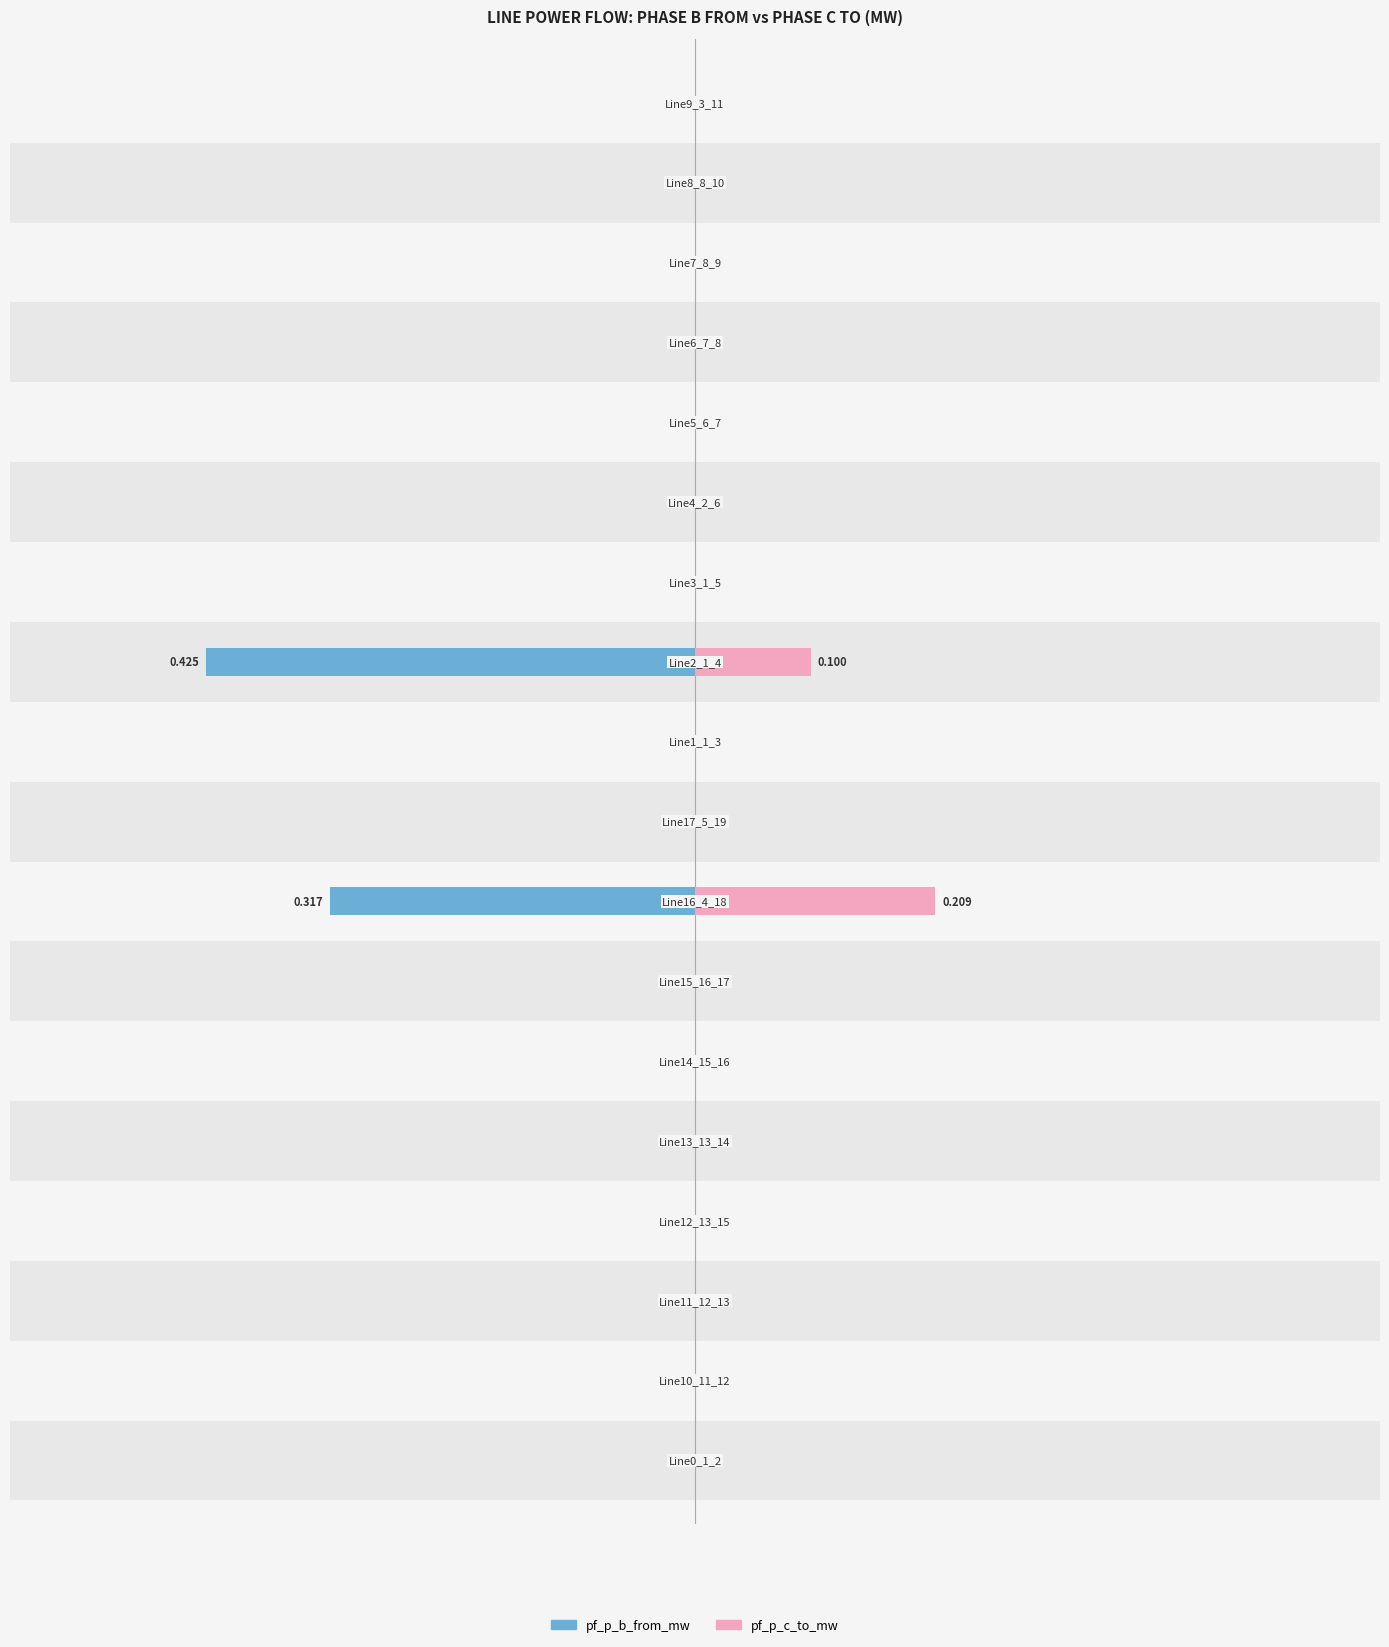

Rank the categories by pf_p_c_to_mw value from highest to lowest.

7, 10, 9, 17, 1, 0, 2, 12, 13, 3, 14, 11, 5, 6, 4, 15, 16, 8